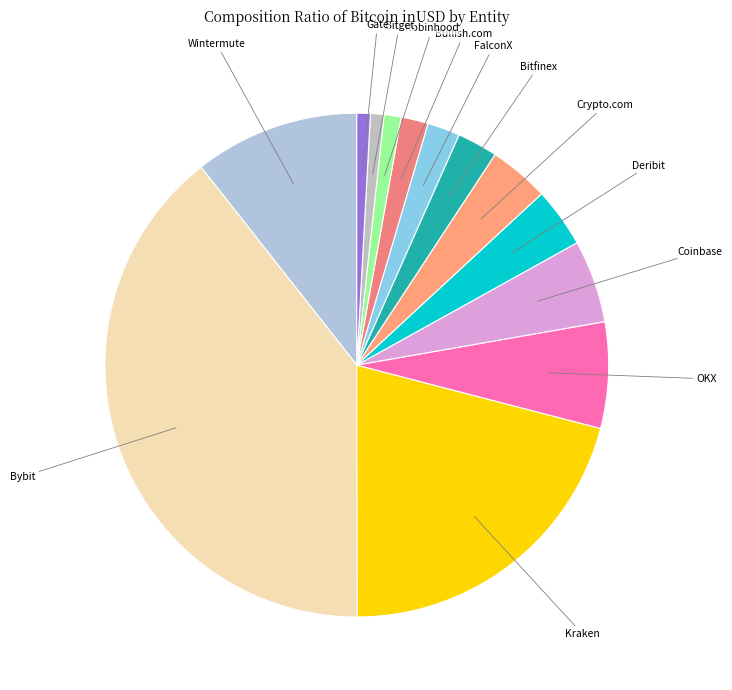

What is the ratio of the value at Gate to the value at Robinhood?

0.8